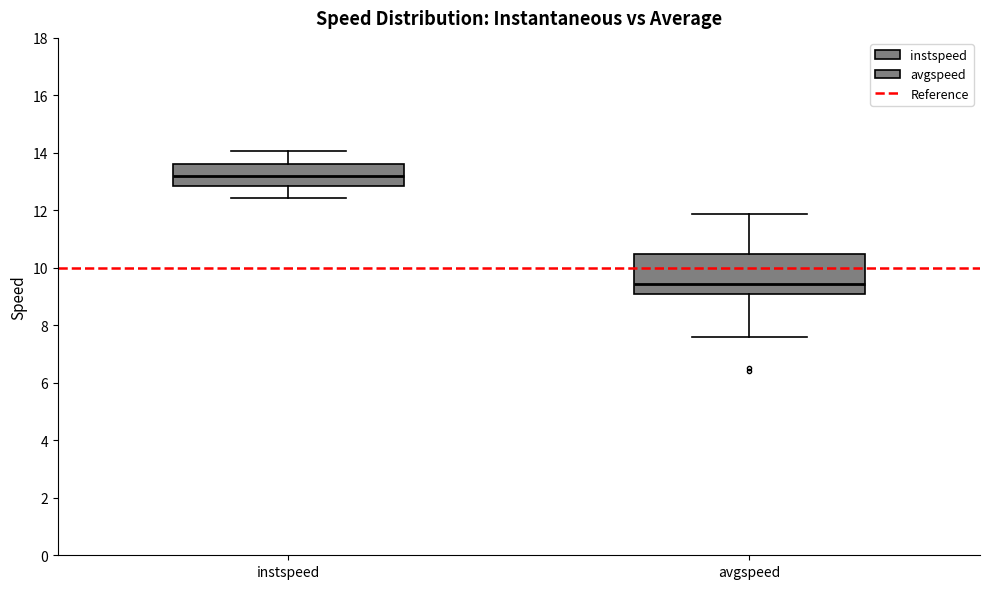

Where is the upper edge of the box for instspeed on the y-axis? The values are not printed on the chart, so give them approximately, as read against the axis.

13.6